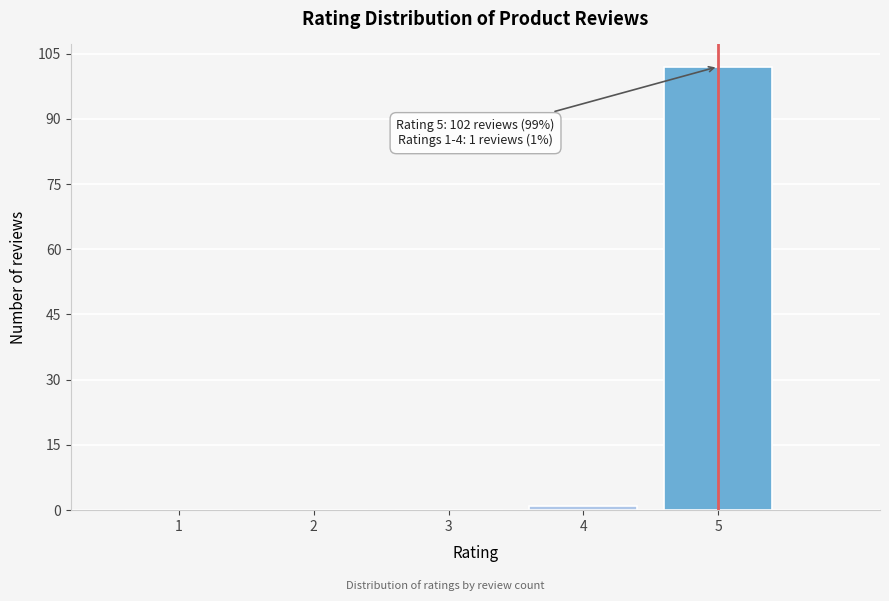

Reading left to right, list all the values displayed in this chart.

1=0	2=0	3=0	4=1	5=102